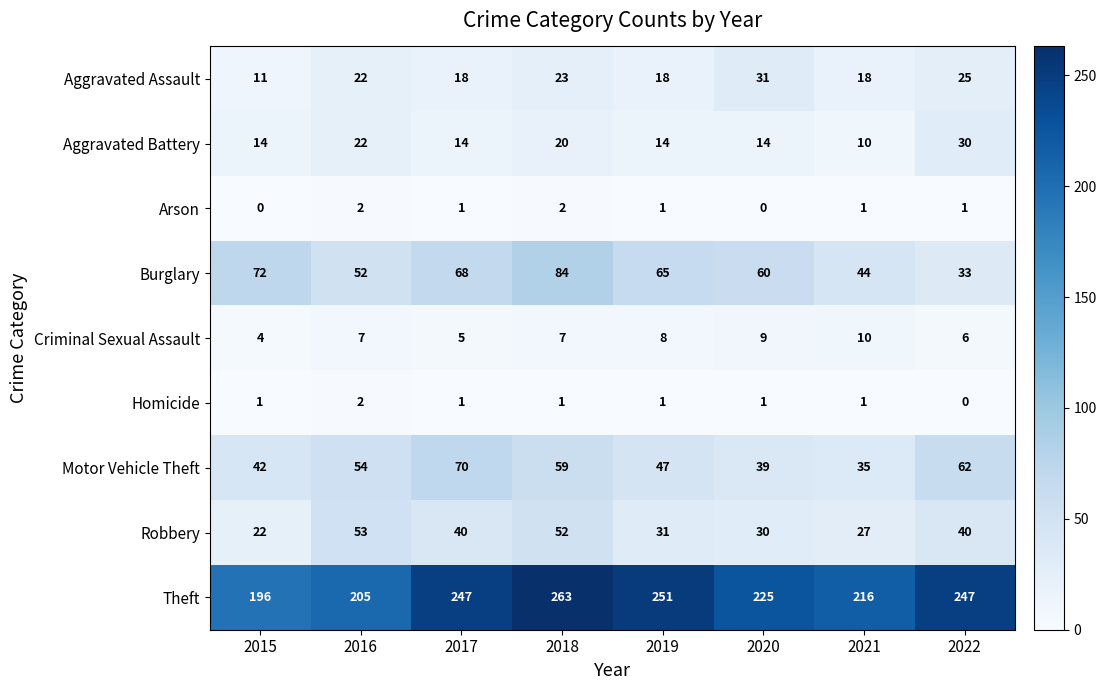

How many distinct data groups are displayed?

9